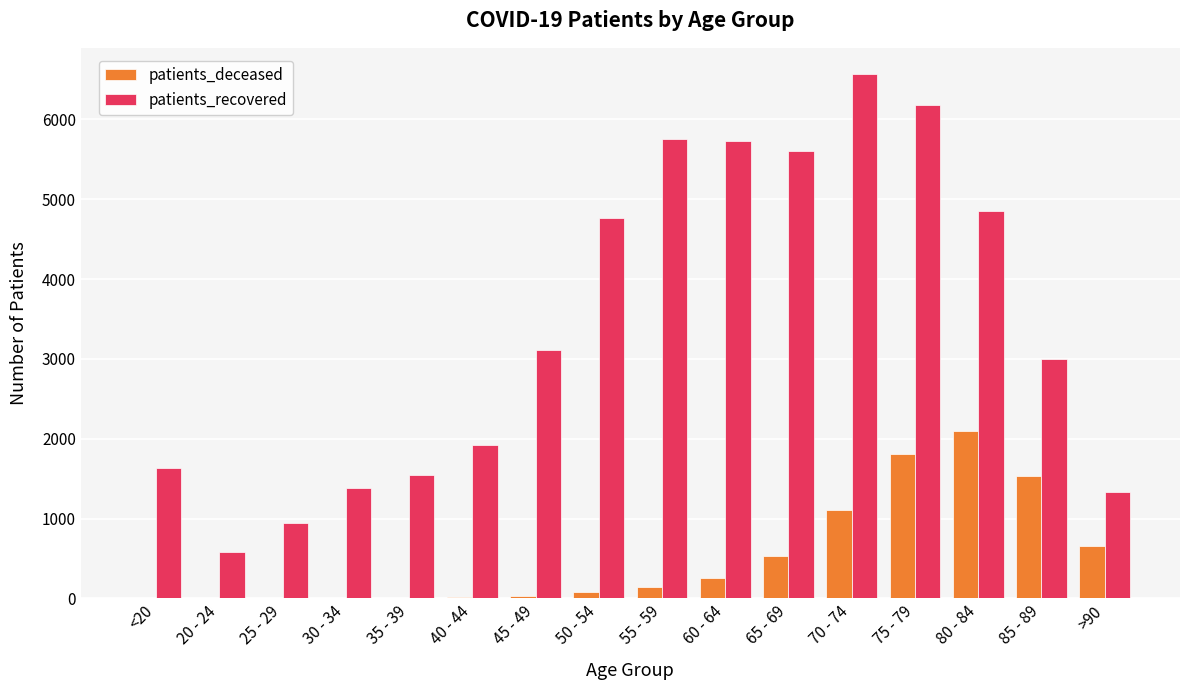

Which series has the largest total across all categories?

patients_recovered